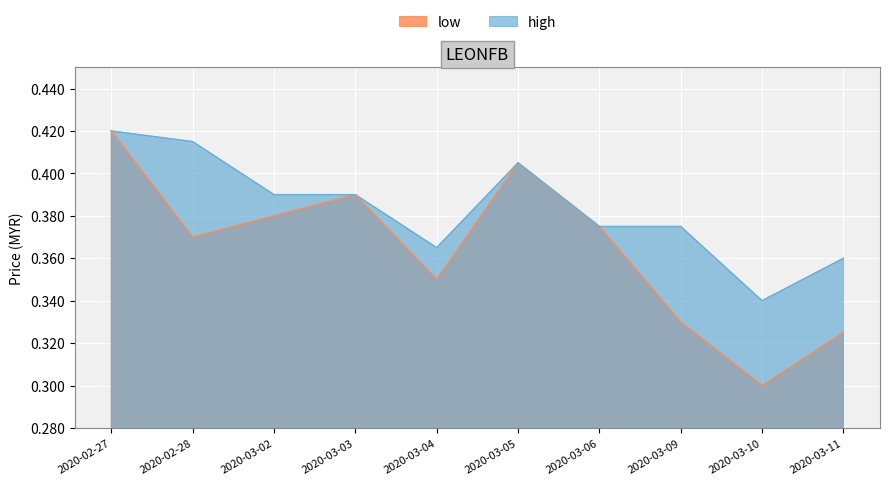

Where is the first local minimum for high?

2020-03-04